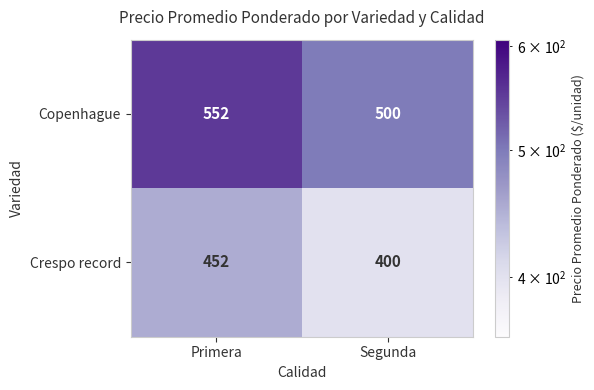

The Copenhague series shows 307 at Primera. True or false?

False